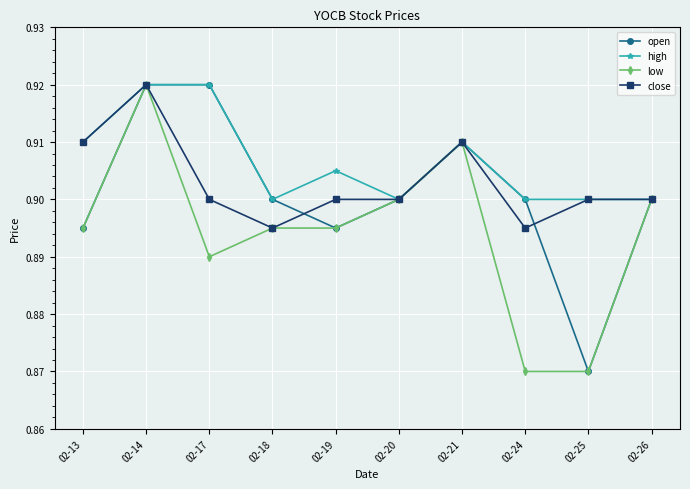

Which series changed the most between 02-17 and 02-25?

open